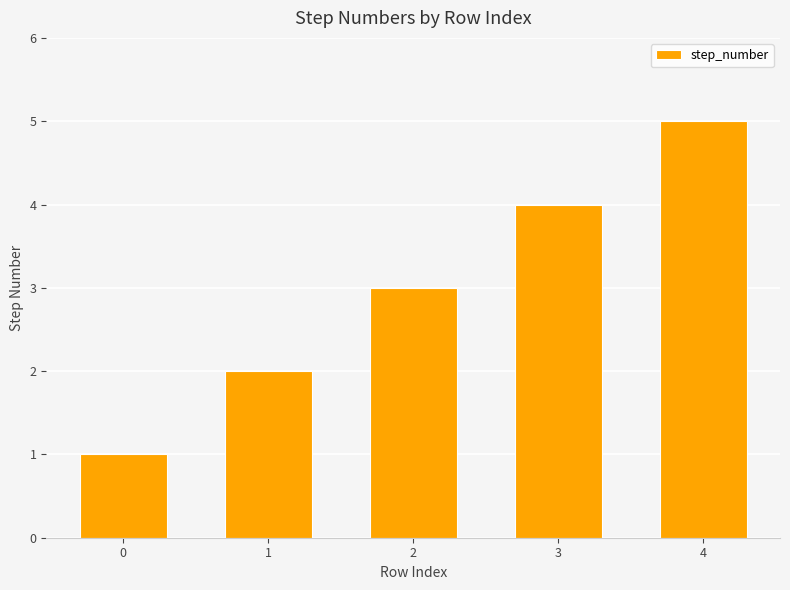

Count the values in the range 2 to 4.

3